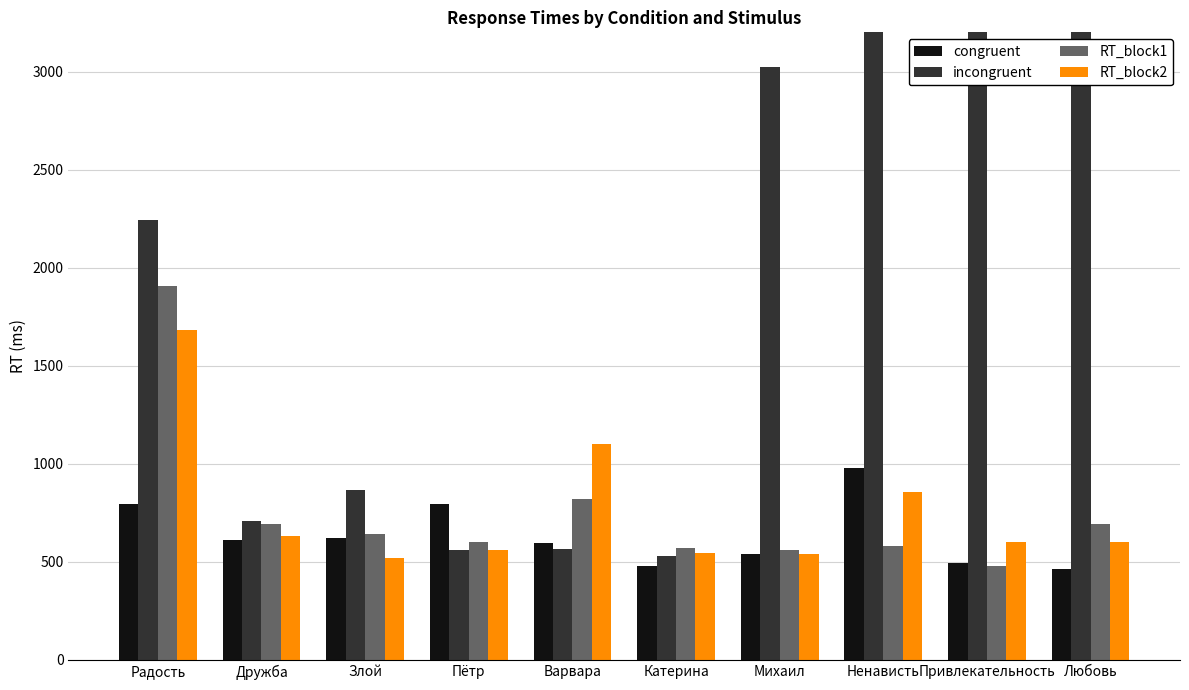

What is the smallest value displayed?

466